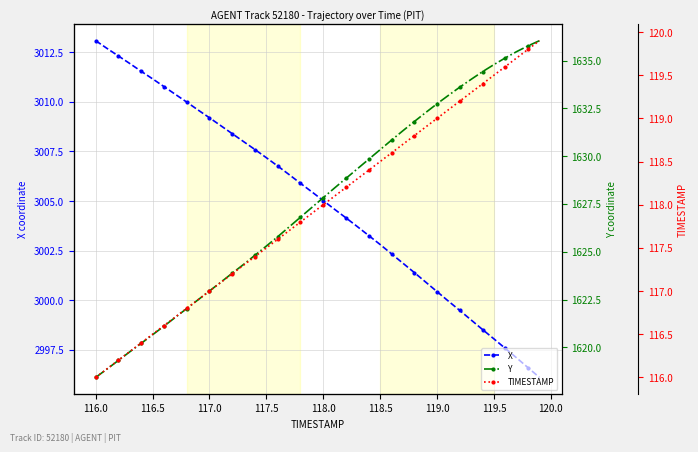

What are all the series names shown in the legend?

X, Y, TIMESTAMP